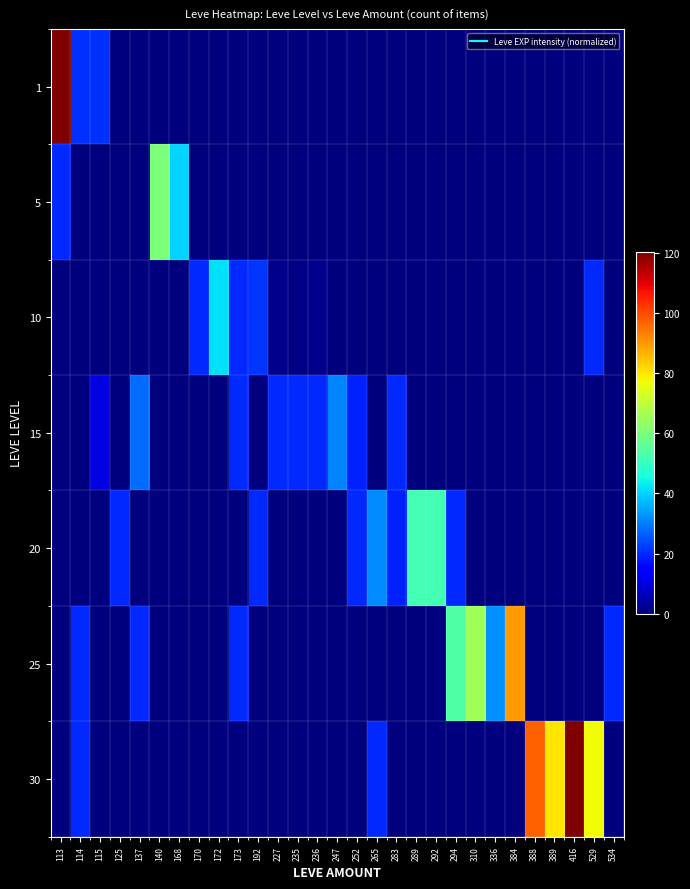

What is the spread (max minus min) of values at 137?

27.9